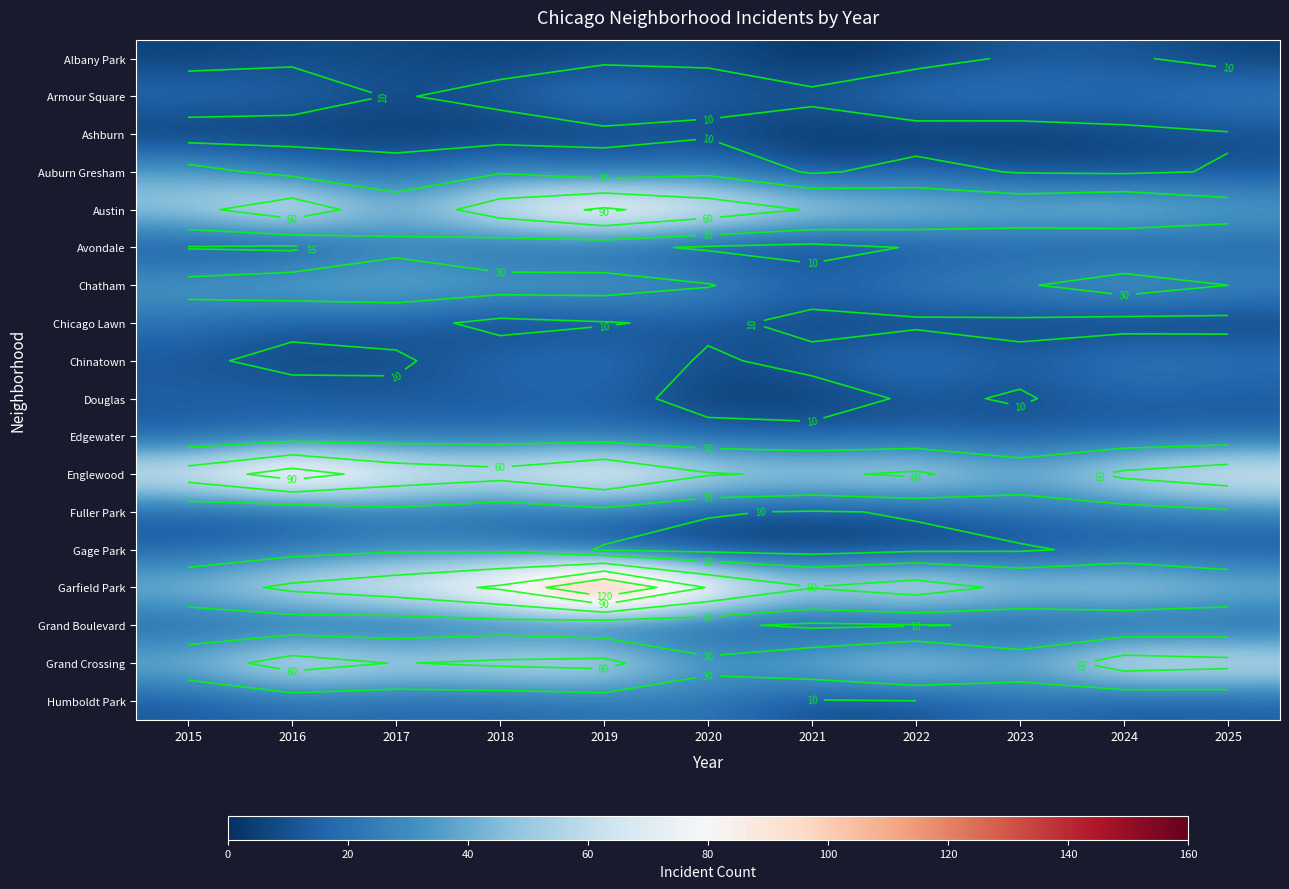

Count the number of data series in this chart.

18